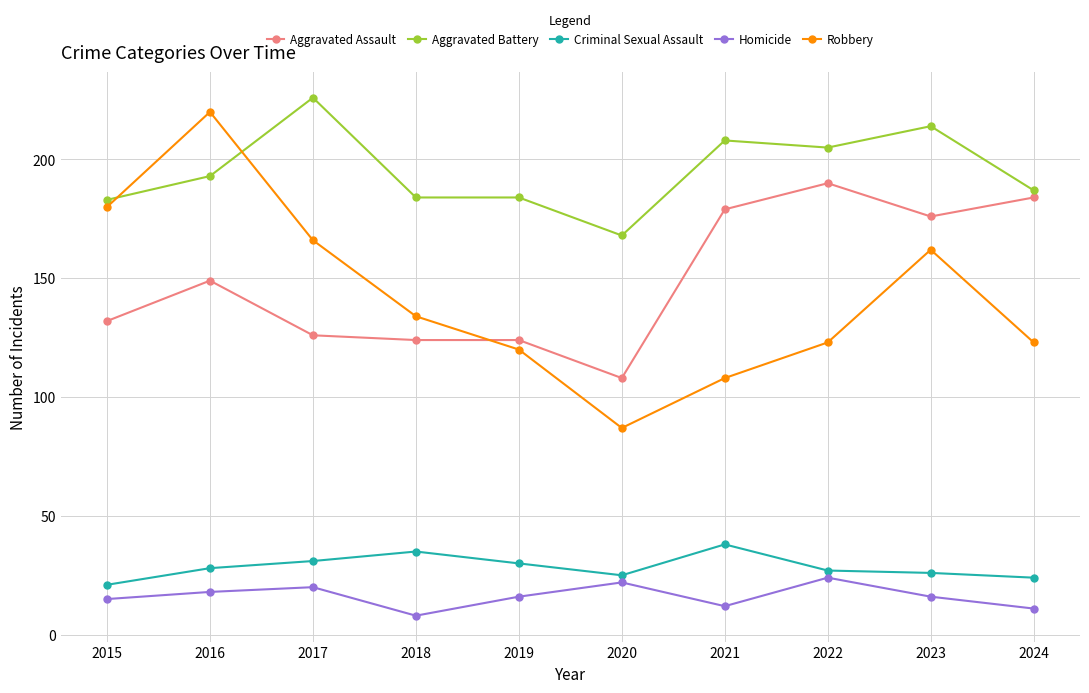

What is the minimum value shown in the chart?

8